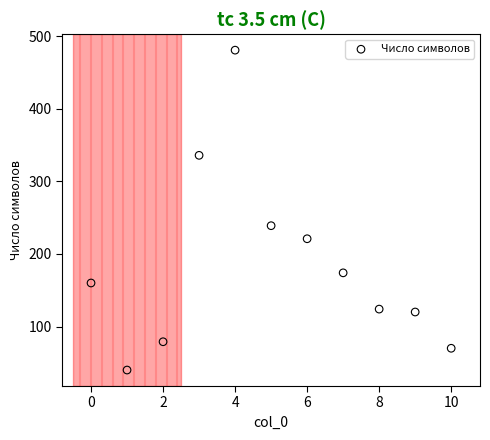

What Y value in the scatter plot is closest to 260?

239